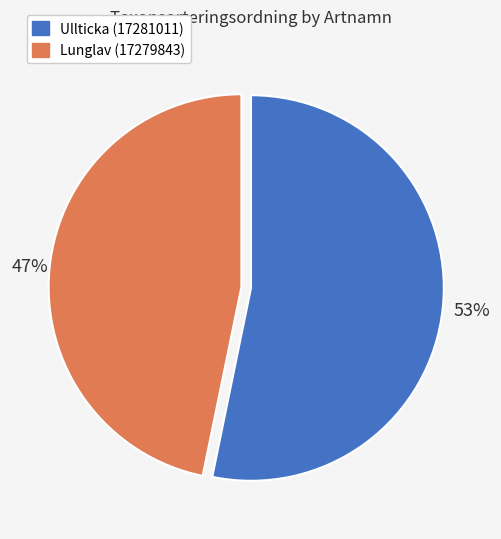

How many slices are in this pie chart?

2